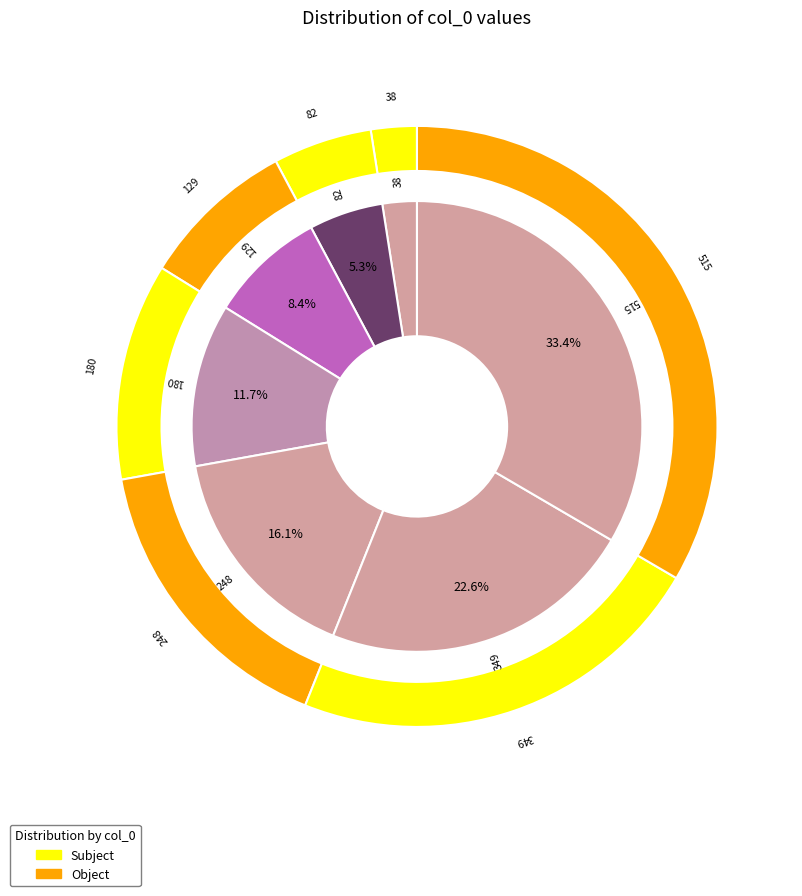

How many segments does this pie chart have?

7